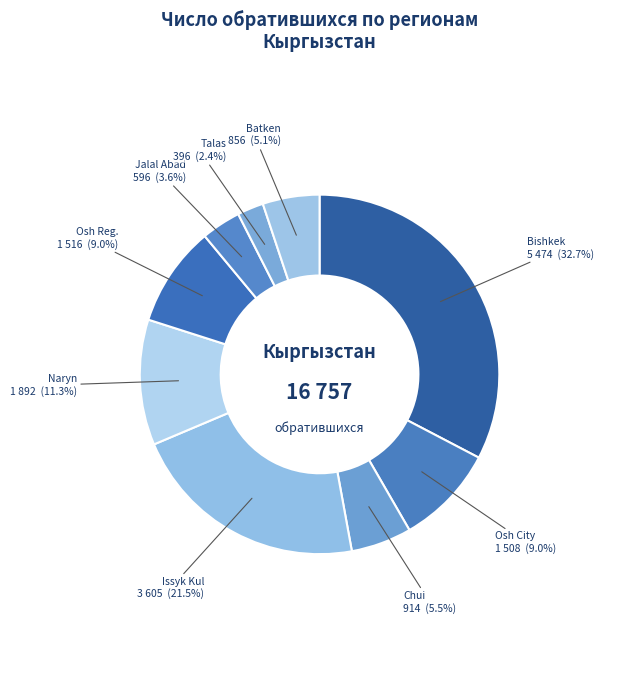

How many segments does this pie chart have?

9